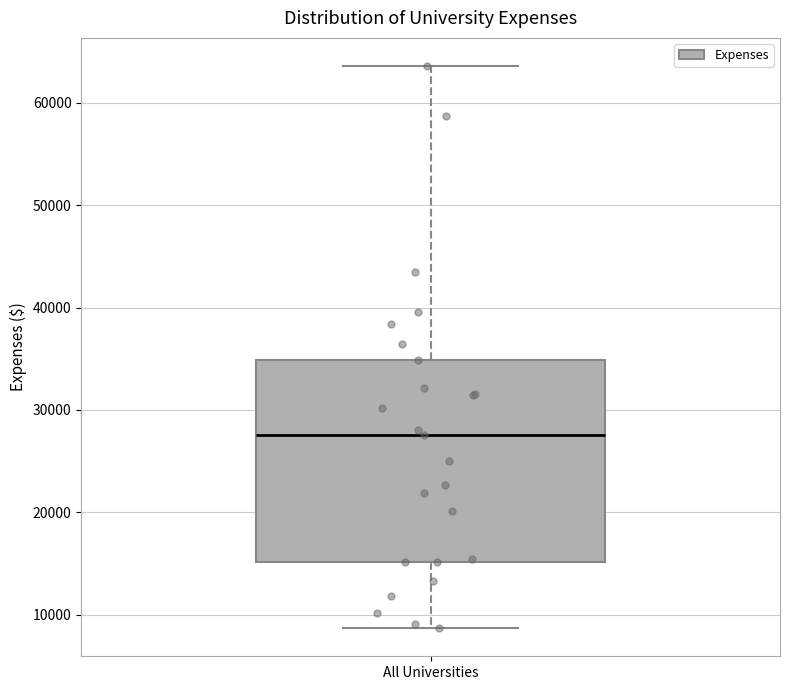

Read this box plot against the y-axis: the position of the median line, the range covered by the box, and the ends of both whiskers. The values are not printed on the chart, so give them approximately, as read against the axis.

median 28000, box 15000 to 35000, whiskers 9000 to 64000